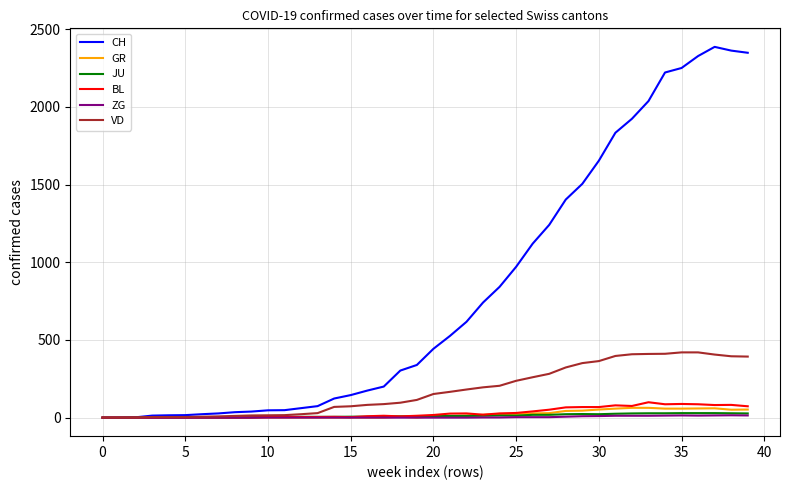

What is the maximum value shown in the chart?

2387